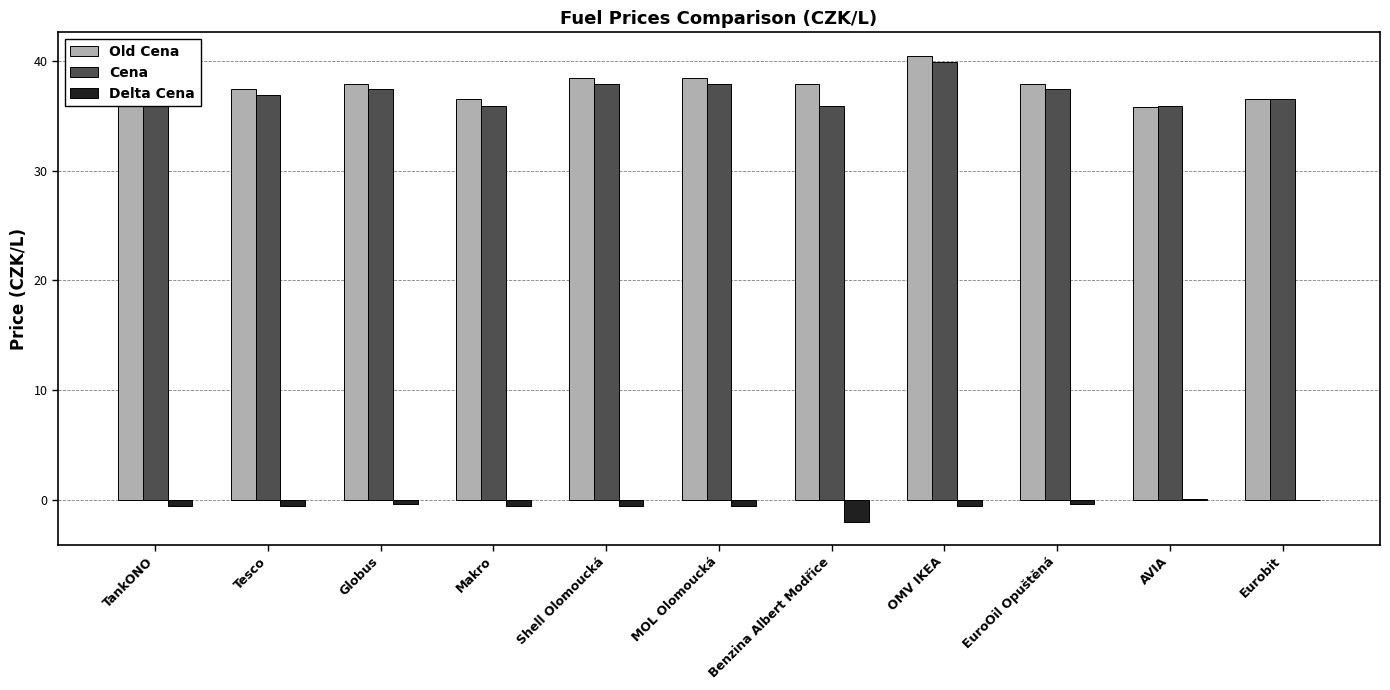

What value does the Old Cena series have at Globus?

37.9